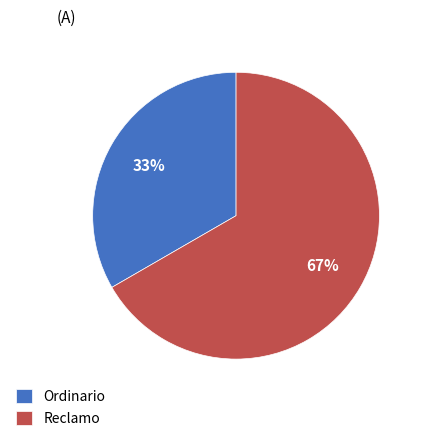

Between Ordinario and Reclamo, which is larger?

Reclamo